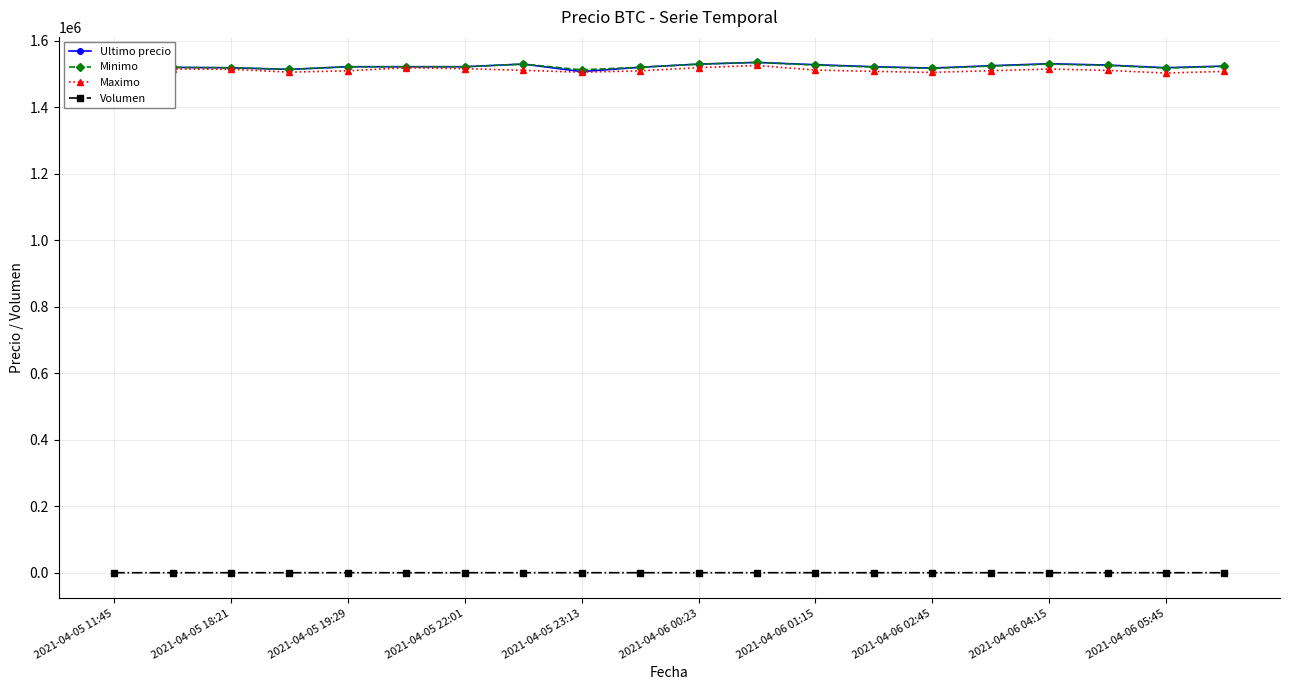

How many distinct data groups are displayed?

4